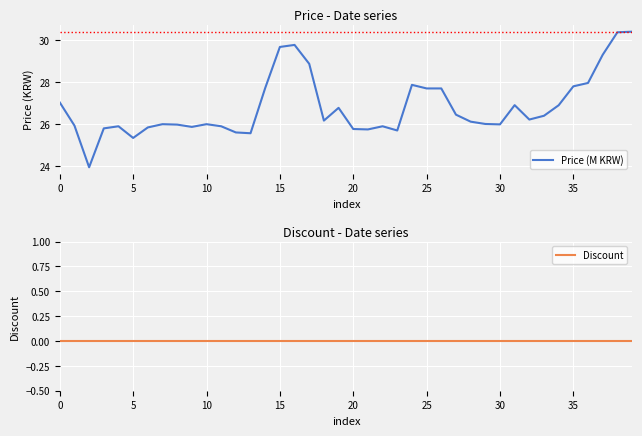

What is the maximum value for Price (M KRW)?

30.4